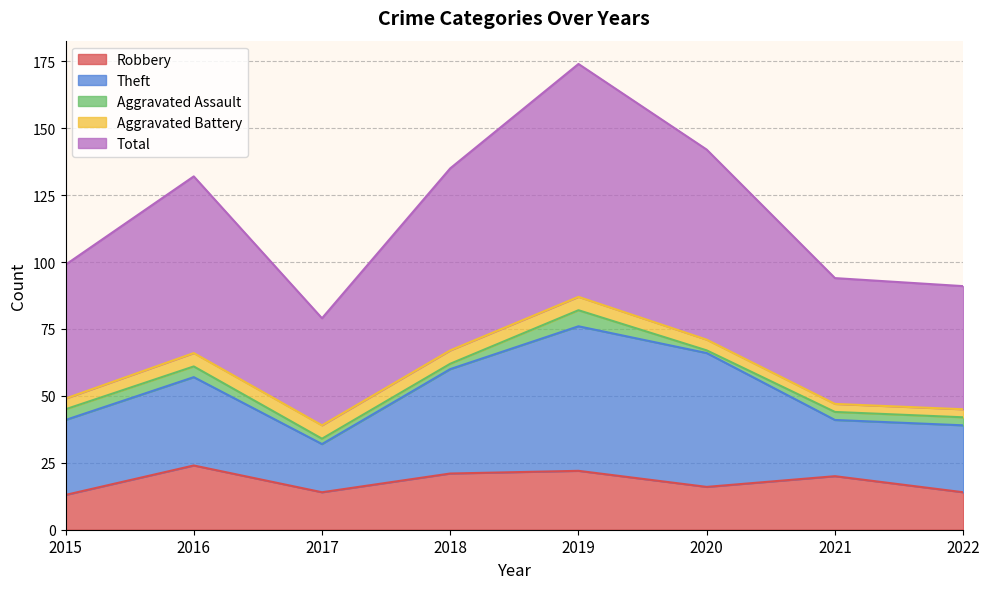

True or false: Total and Aggravated Battery intersect in this chart.

False